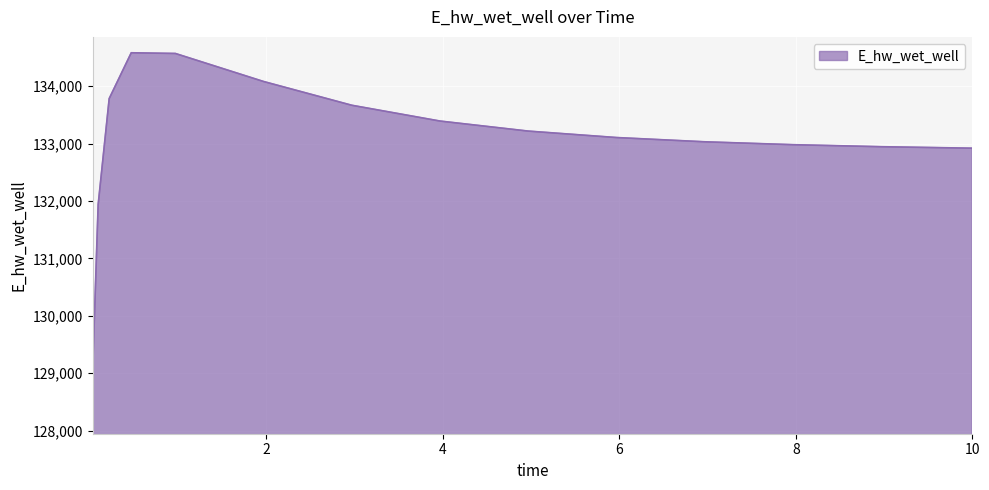

What is the maximum value shown in the chart?

134581.8